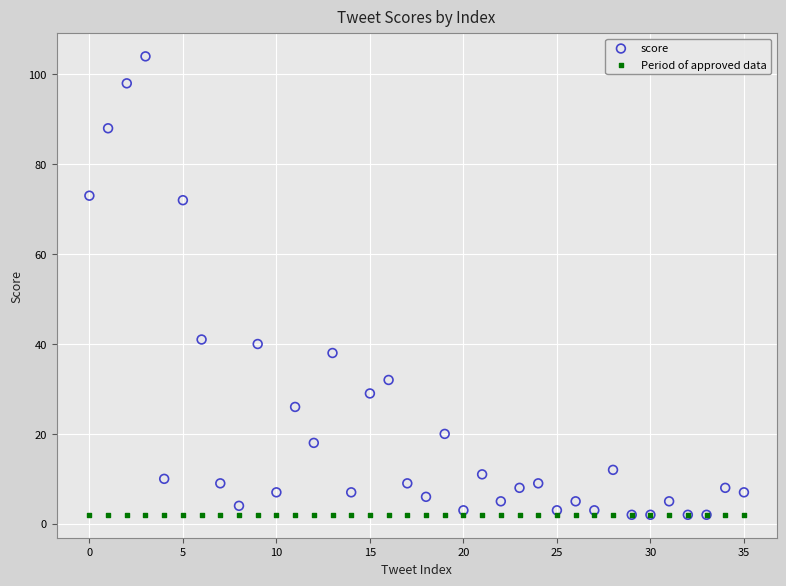

What are all the series names shown in the legend?

score, Period of approved data